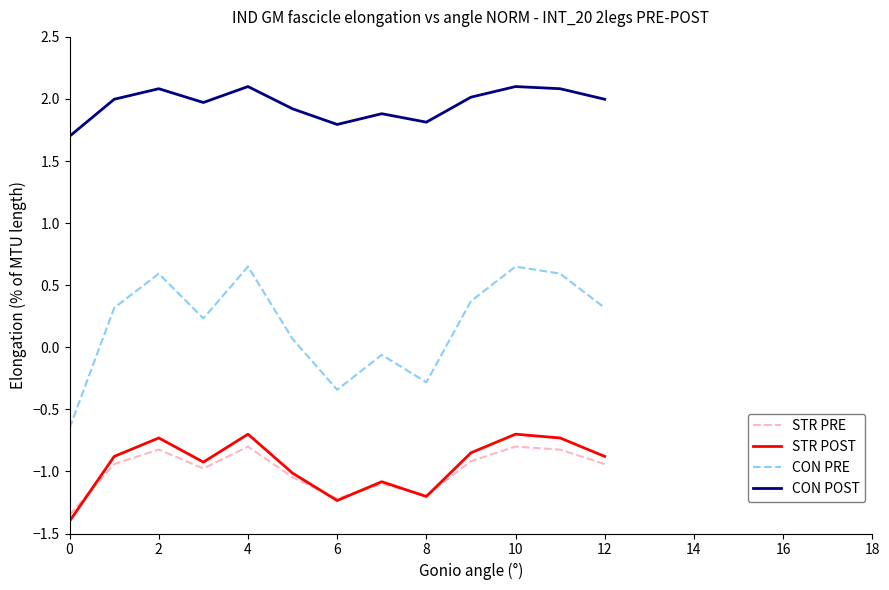

Which series has the widest spread of values?

CON PRE